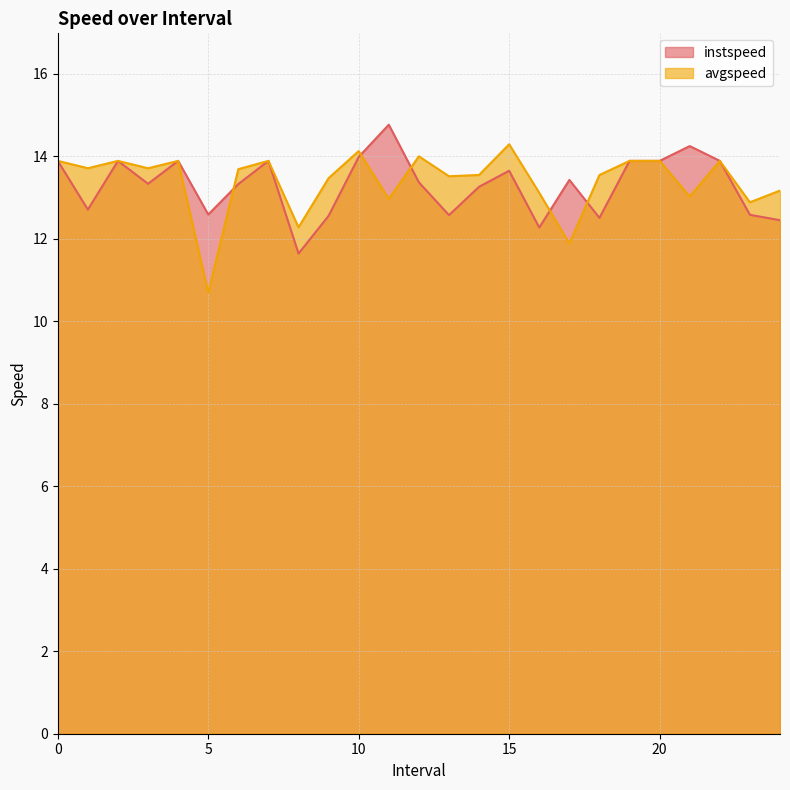

In instspeed, how many points are lower than both neighbors (excluding endpoints)?

7